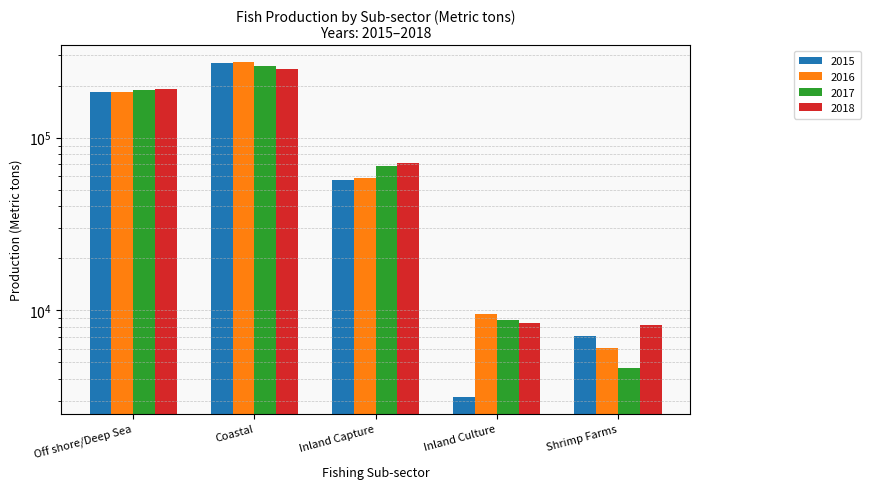

At Shrimp Farms, list the series in order from largest to smallest.

2018, 2015, 2016, 2017